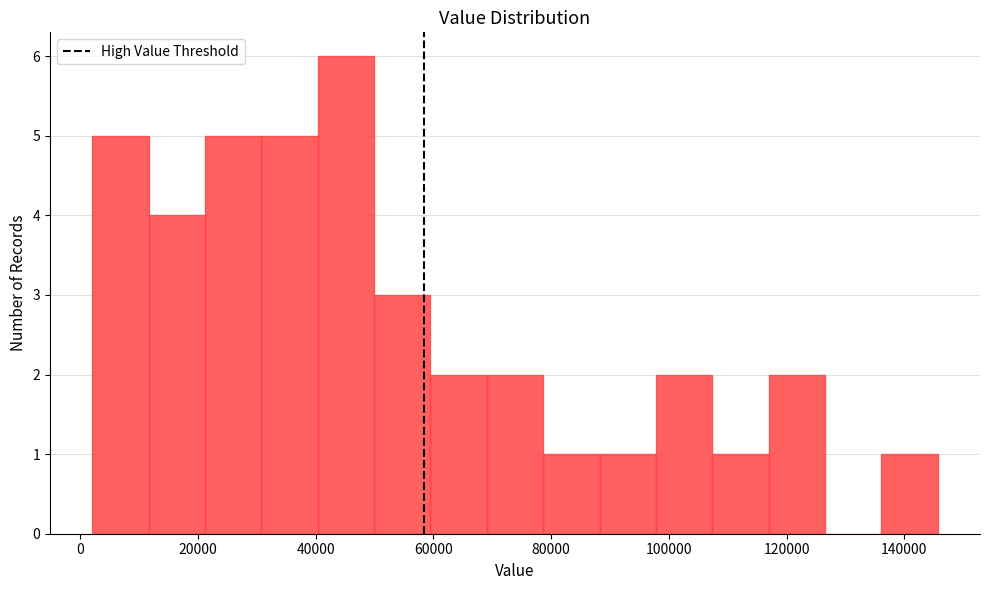

Reading left to right, transcribe this chart: for each bar, give the range it covers on the x-axis and its height. Neither the bar edges nor the heights are printed on the chart, so give them approximately, as read against the axes.

2000 to 12000: 5
12000 to 22000: 4
22000 to 30000: 5
30000 to 40000: 5
40000 to 50000: 6
50000 to 60000: 3
60000 to 70000: 2
70000 to 78000: 2
78000 to 88000: 1
88000 to 98000: 1
98000 to 108000: 2
108000 to 116000: 1
116000 to 126000: 2
126000 to 136000: 0
136000 to 146000: 1